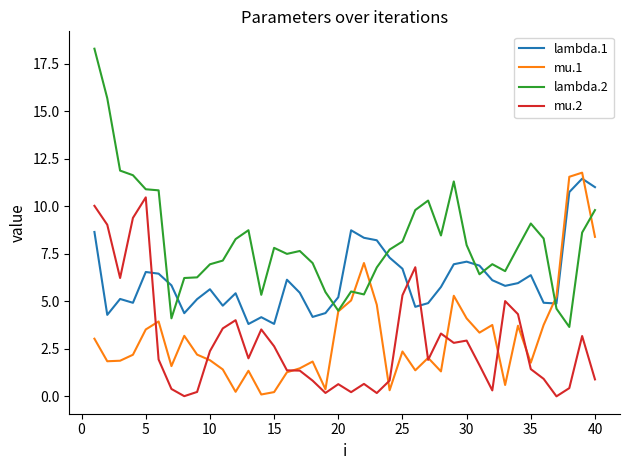

Which series has the largest range (max minus min)?

lambda.2